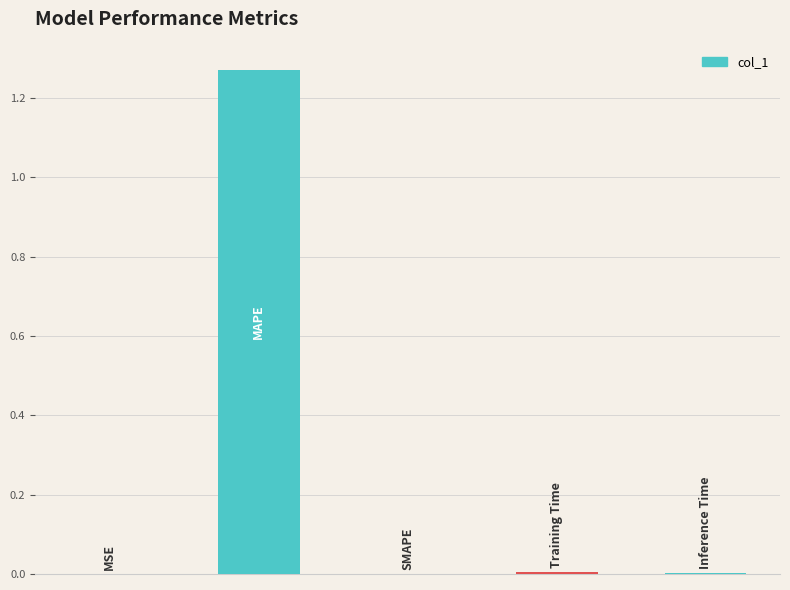

How many series are shown in this chart?

1